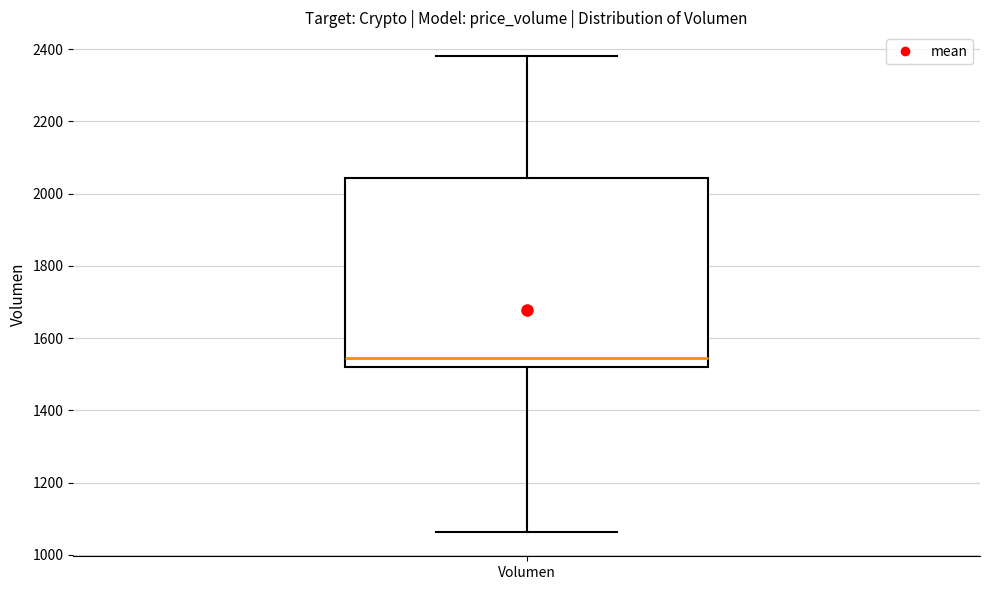

Read this box plot against the y-axis: the position of the median line, the range covered by the box, and the ends of both whiskers. The values are not printed on the chart, so give them approximately, as read against the axis.

median 1540, box 1520 to 2040, whiskers 1060 to 2380